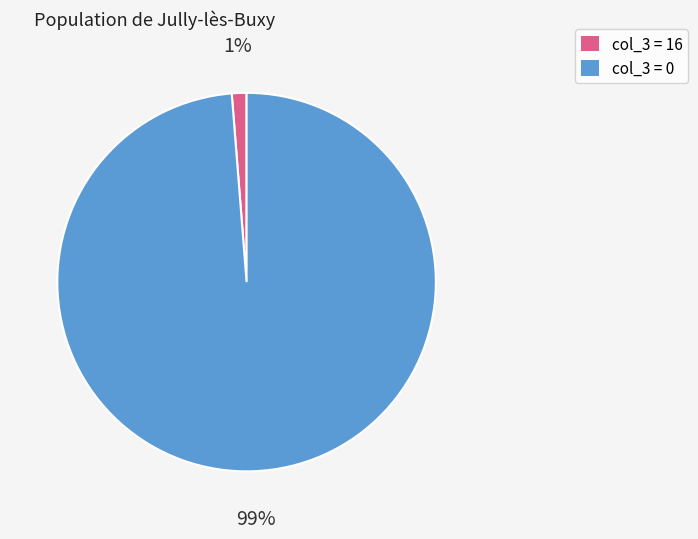

To the nearest percent, what percentage of the pie is col_3 = 16?

1%